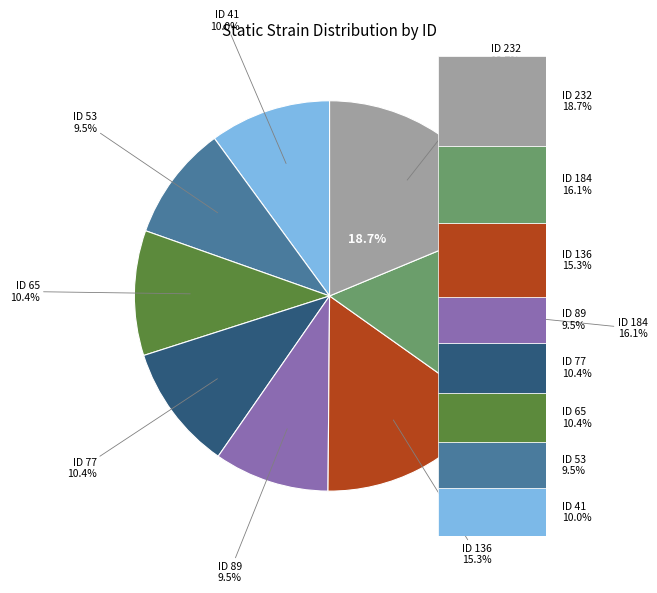

Which category has the biggest portion of the pie?

232